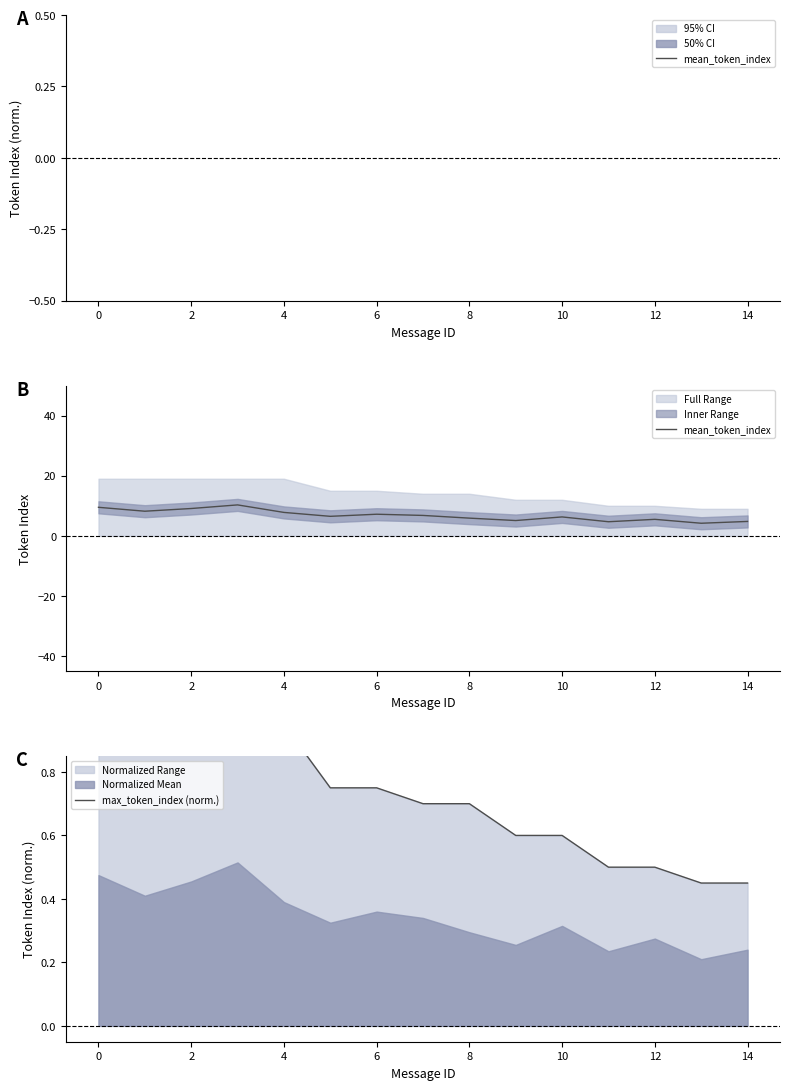

Is the value of max_token_index (norm.) at 12 greater than the value of mean_token_index at 16?

No